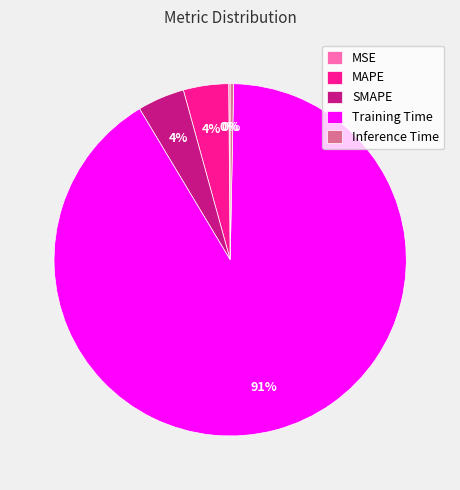

Between Training Time and MAPE, which is larger?

Training Time